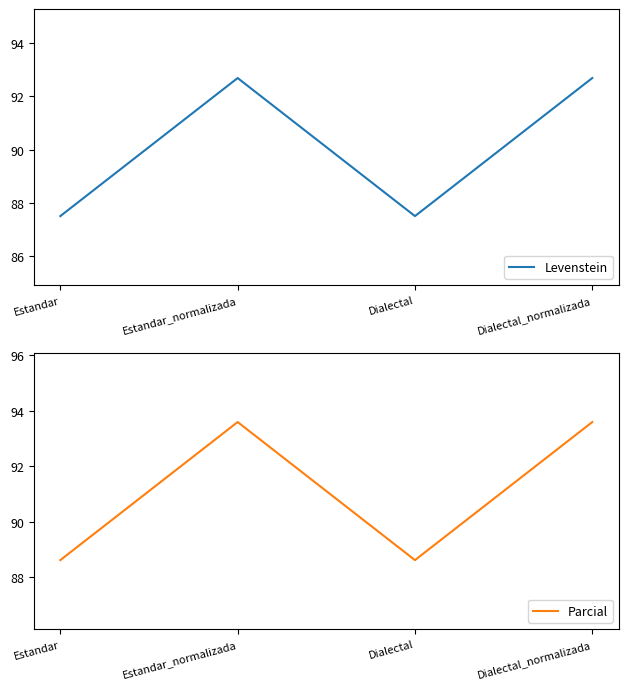

What is the label of the 2nd point from the left?

Estandar_normalizada